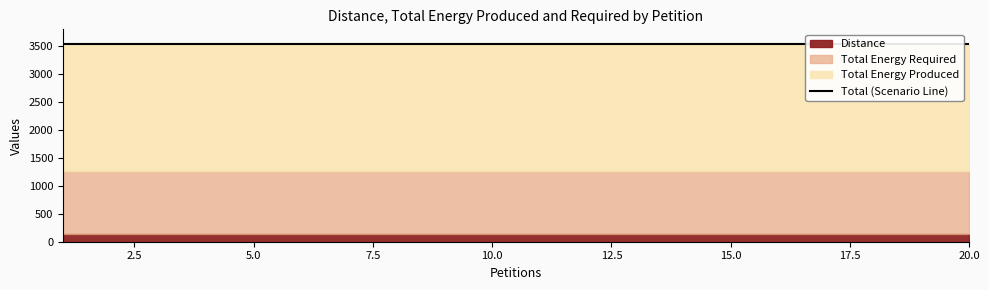

Which series has the largest total across all categories?

Total Energy Produced